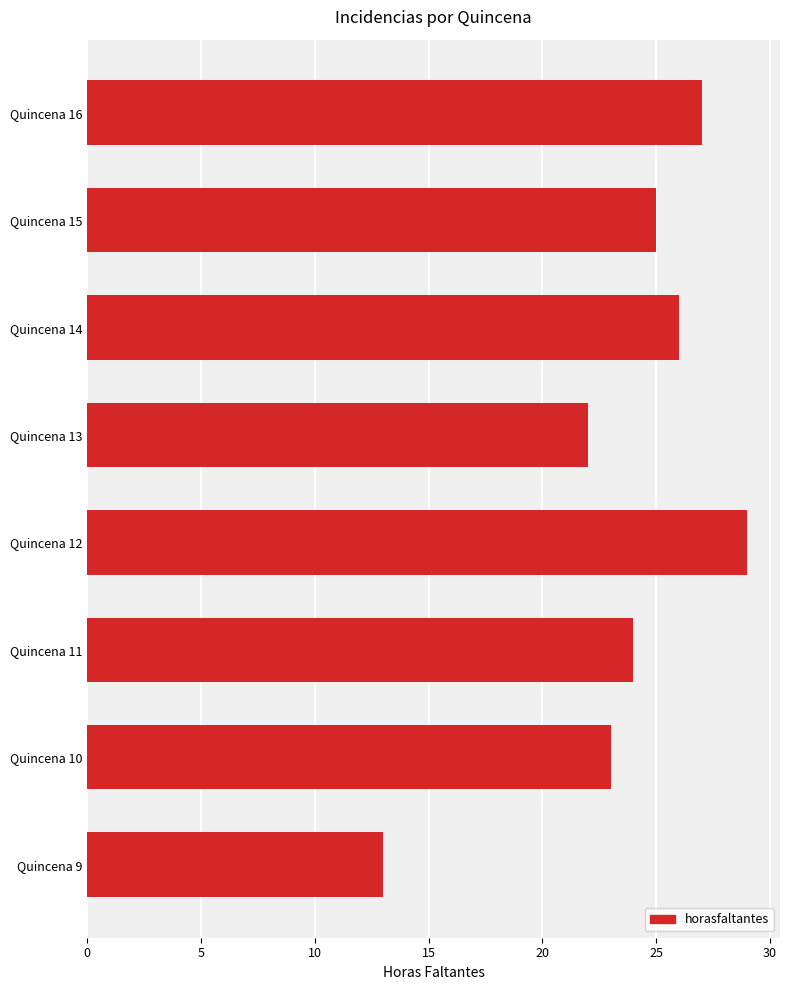

What is the value of the 6th bar from the top?

24